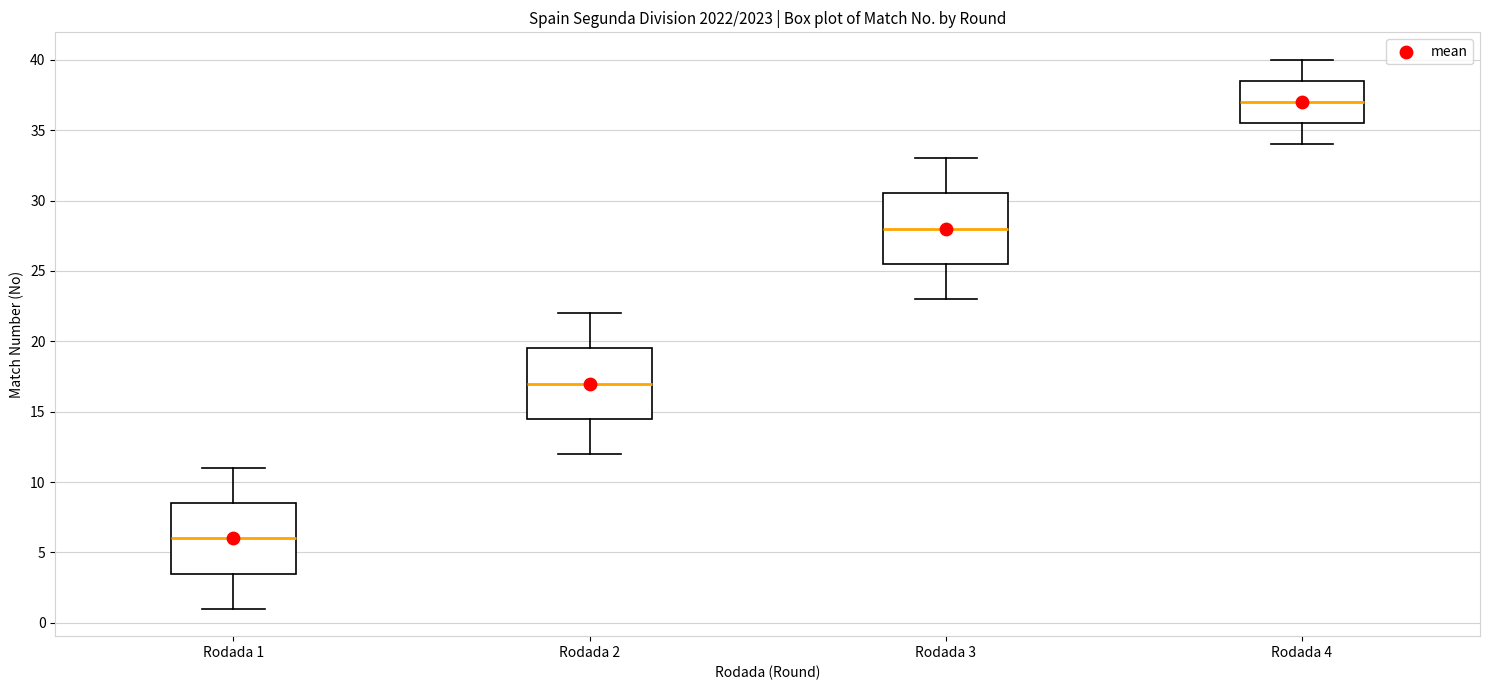

Which box has the lowest median line?

Rodada 1